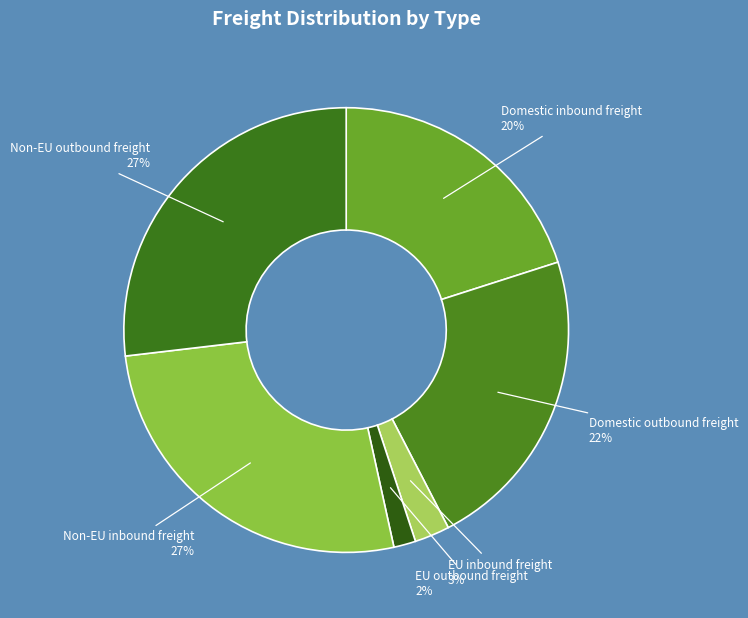

Is it true that Domestic outbound freight is 22% of the pie?

True